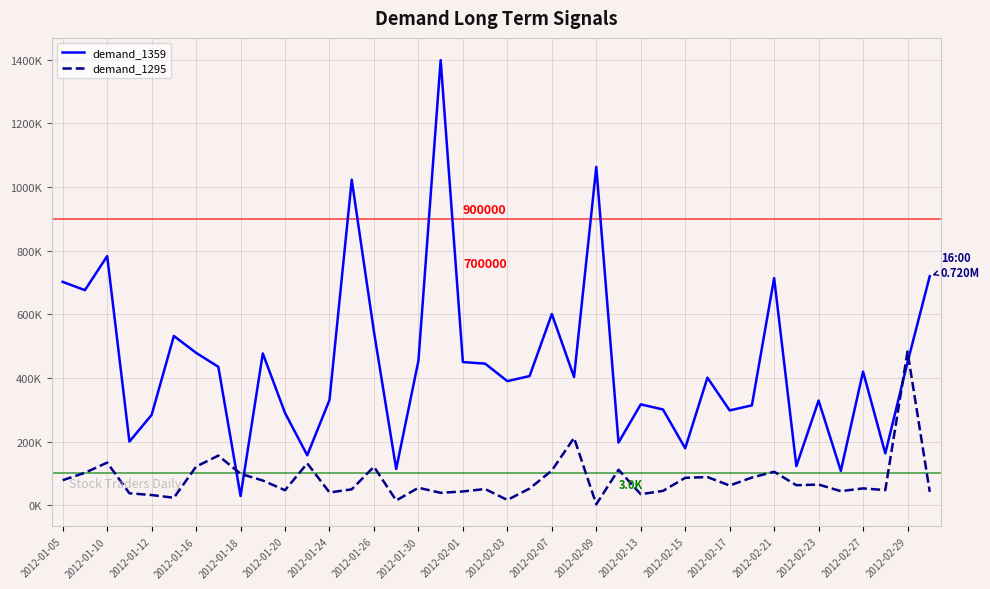

What is the minimum value for demand_1359?

29000